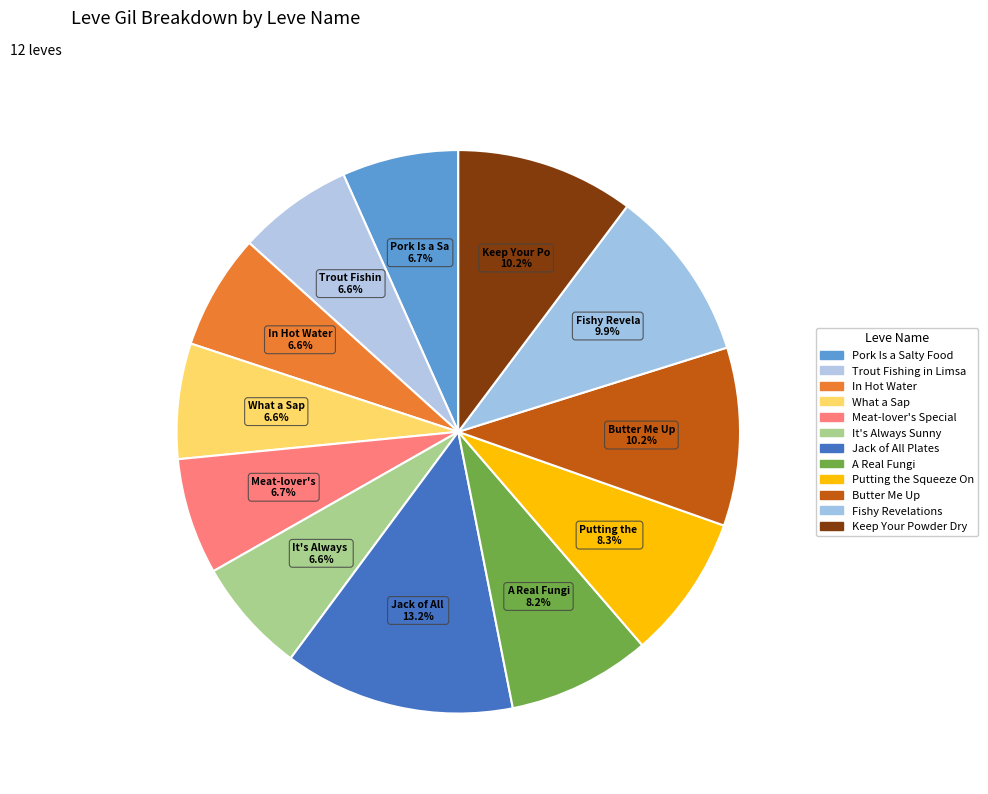

Count the number of slices in the pie.

12